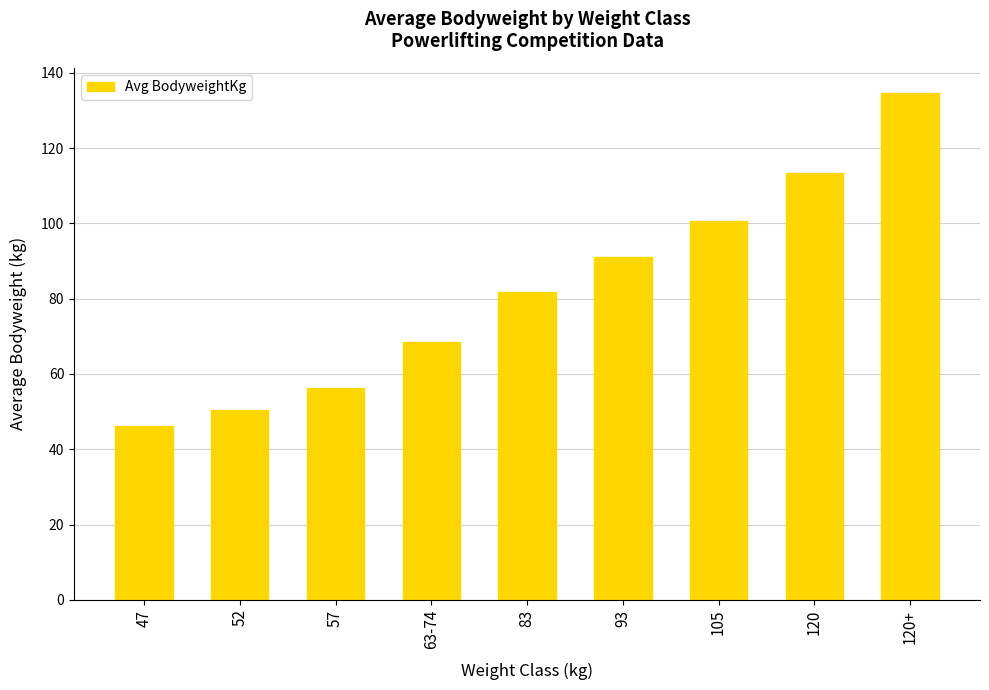

Does the chart contain any negative values?

No